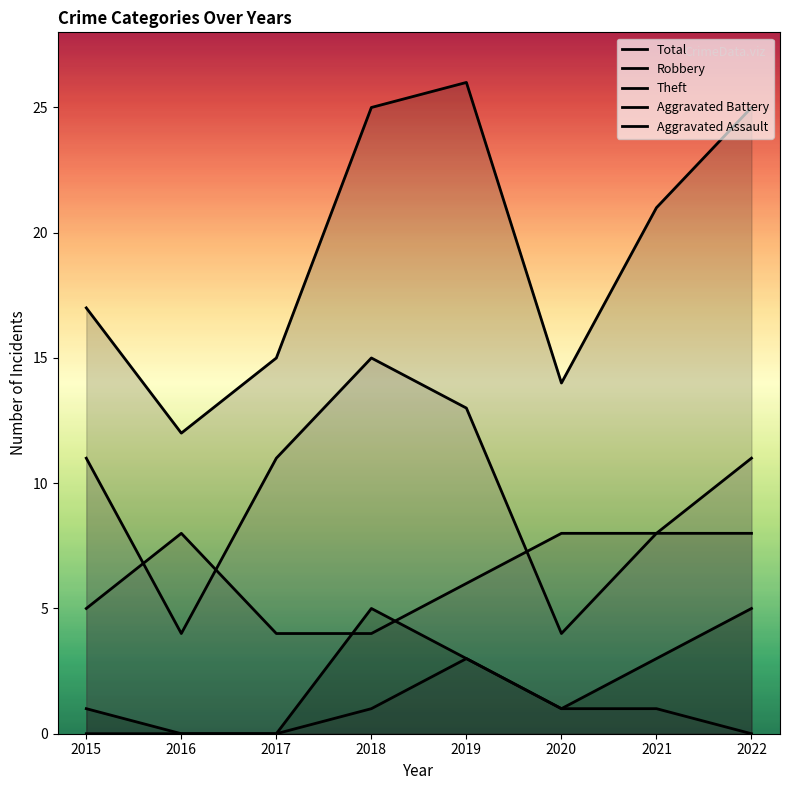

Where is Aggravated Assault nearest to the value 1?

2018